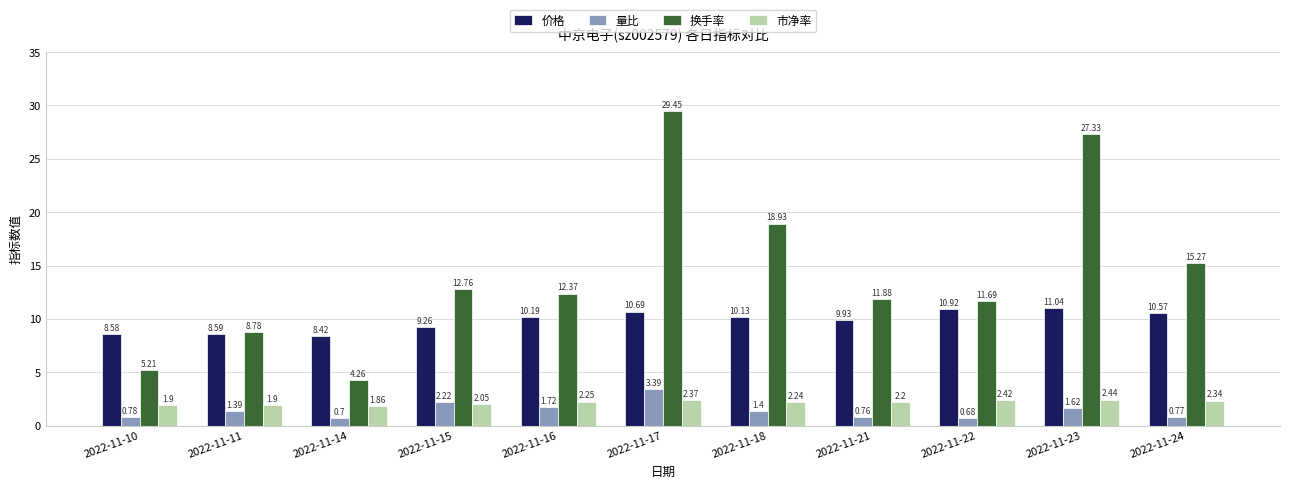

What is the difference between the second highest and second lowest values in the 量比 series?

1.5